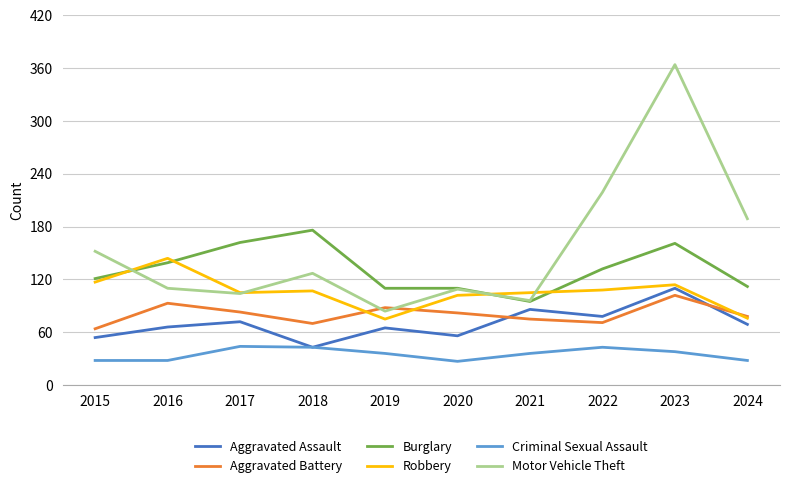

How many lines are shown in the chart?

6